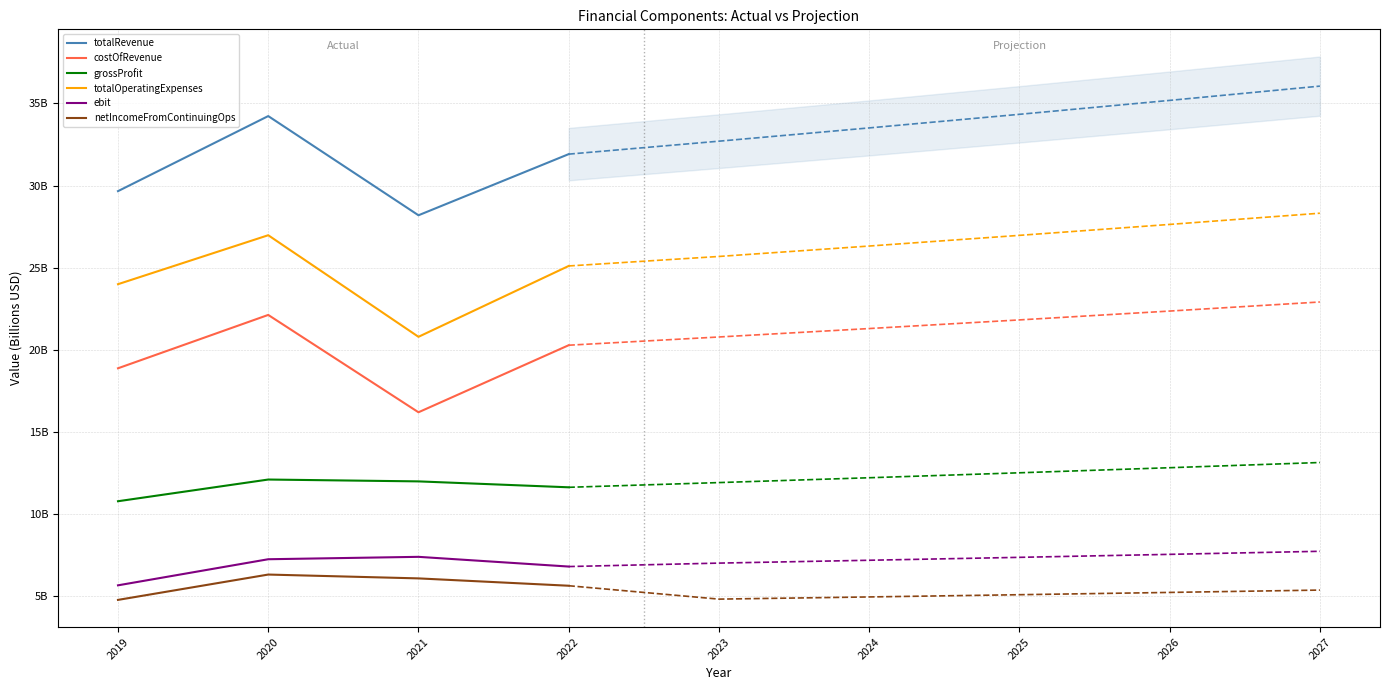

Read the netIncomeFromContinuingOps value at 2019.

4.8